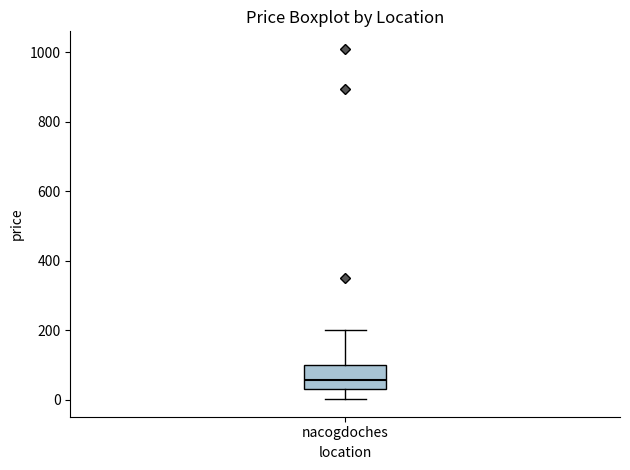

Where is the upper edge of the box for nacogdoches on the y-axis? The values are not printed on the chart, so give them approximately, as read against the axis.

100